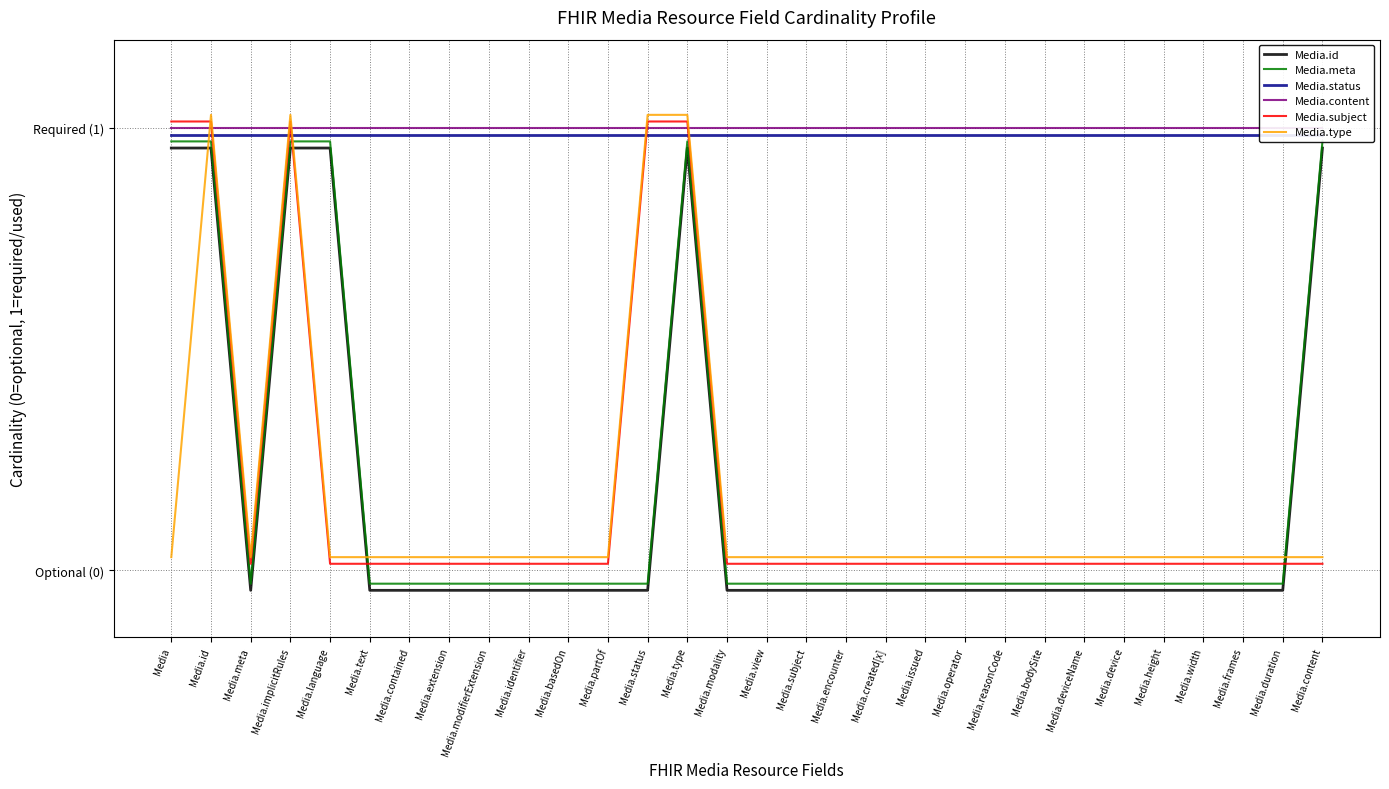

Where is Media.type nearest to the value 0?

Media